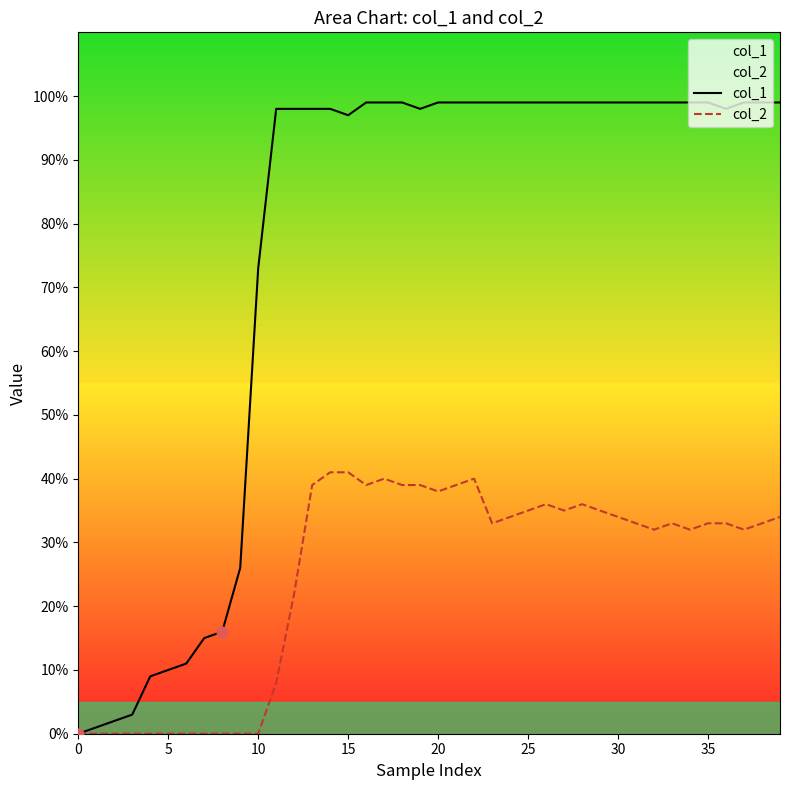

Which series has the widest spread of Y values?

col_1